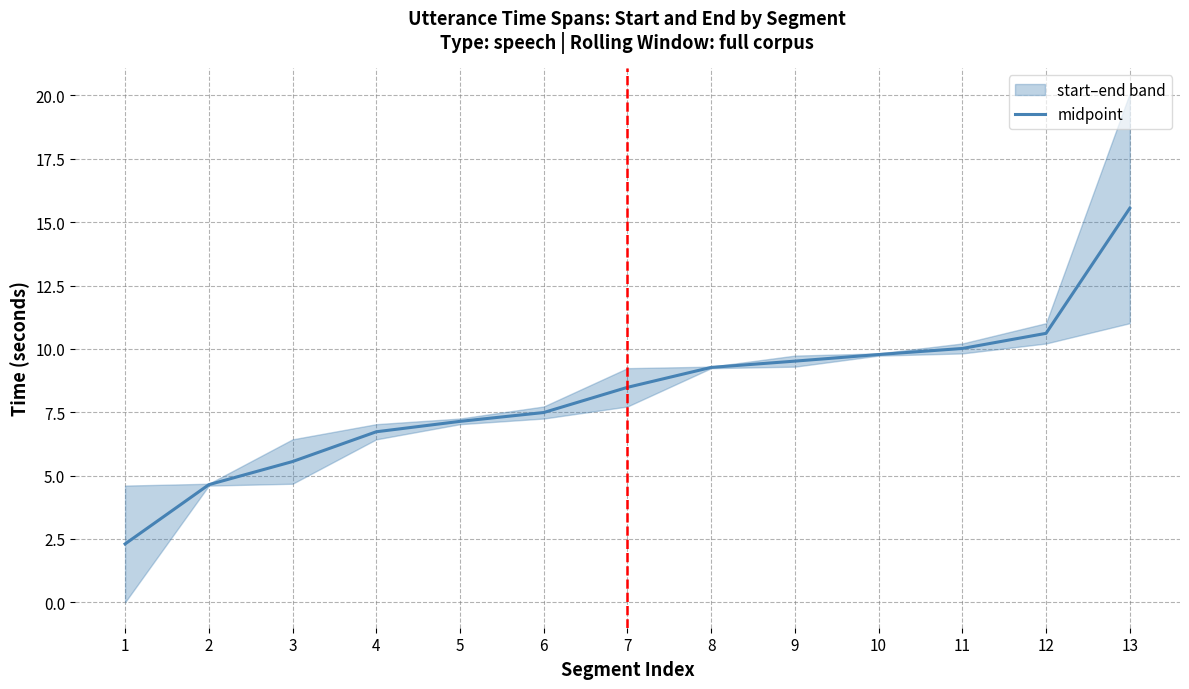

Rank the categories by value from highest to lowest.

13, 12, 11, 10, 9, 8, 7, 6, 5, 4, 3, 2, 1